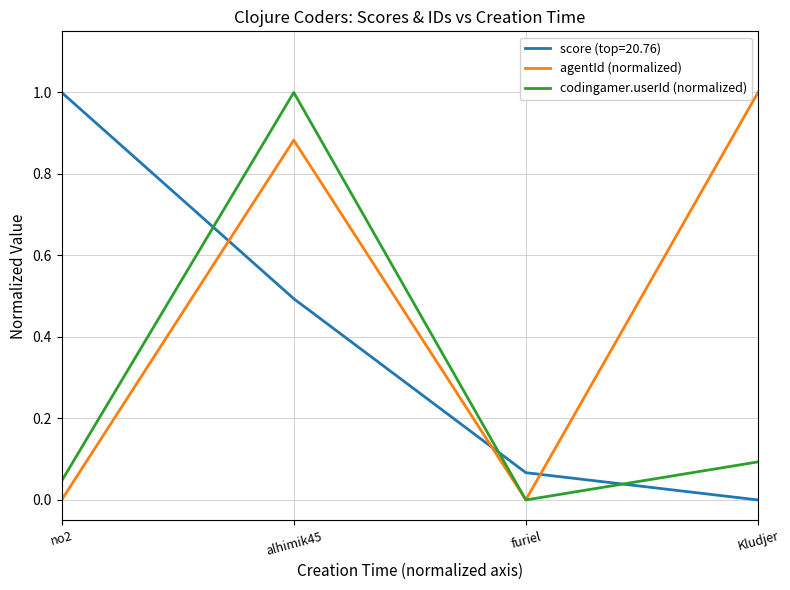

True or false: agentId (normalized) and codingamer.userId (normalized) cross at least once.

True